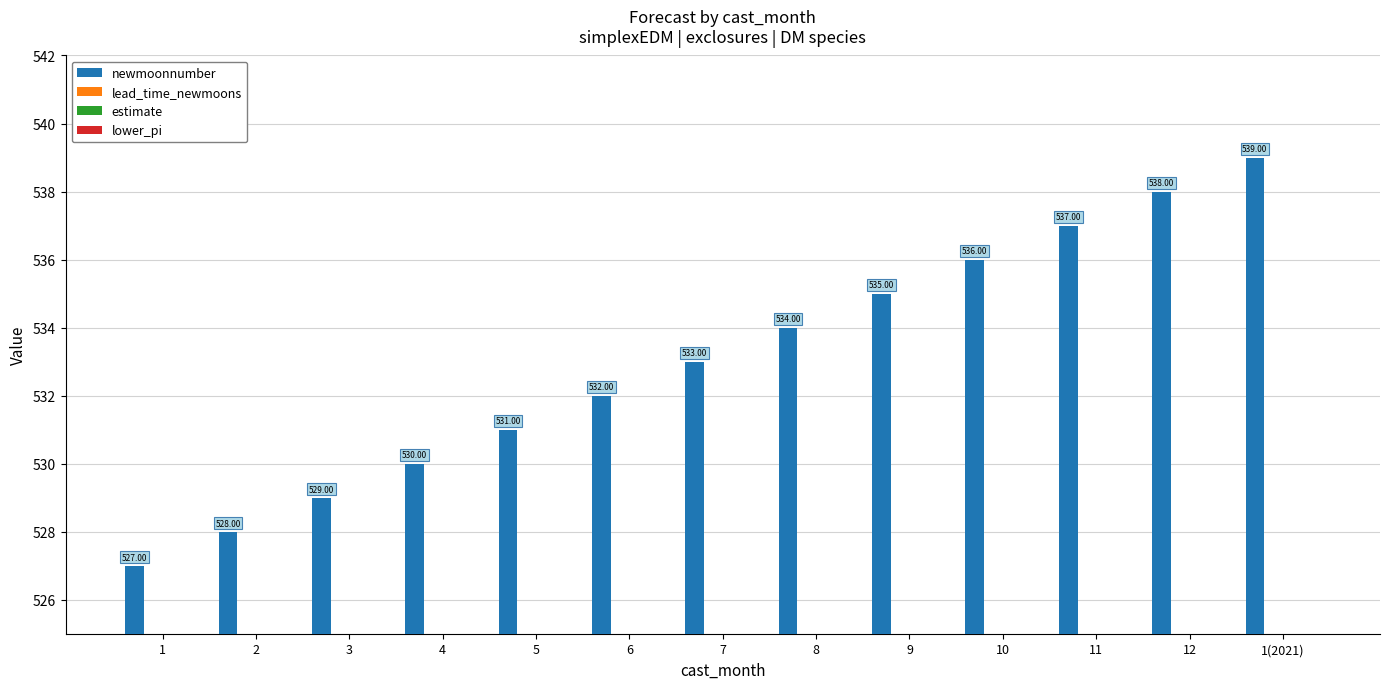

Which series has the largest total across all categories?

newmoonnumber